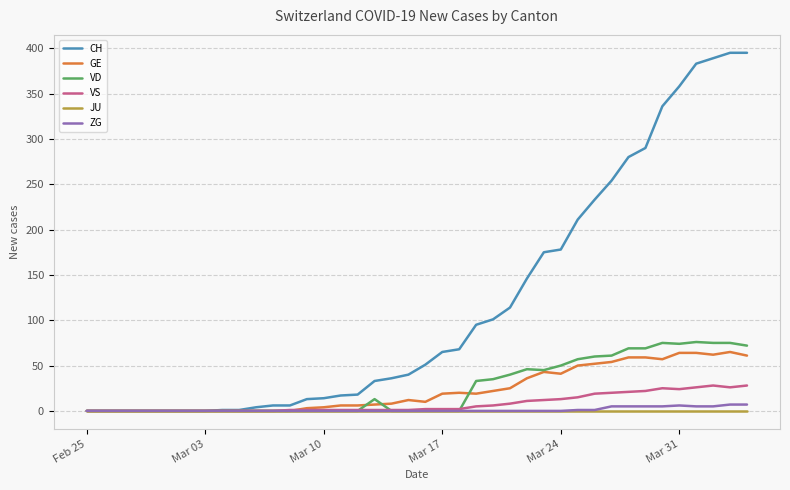

Which series has the largest total across all categories?

CH